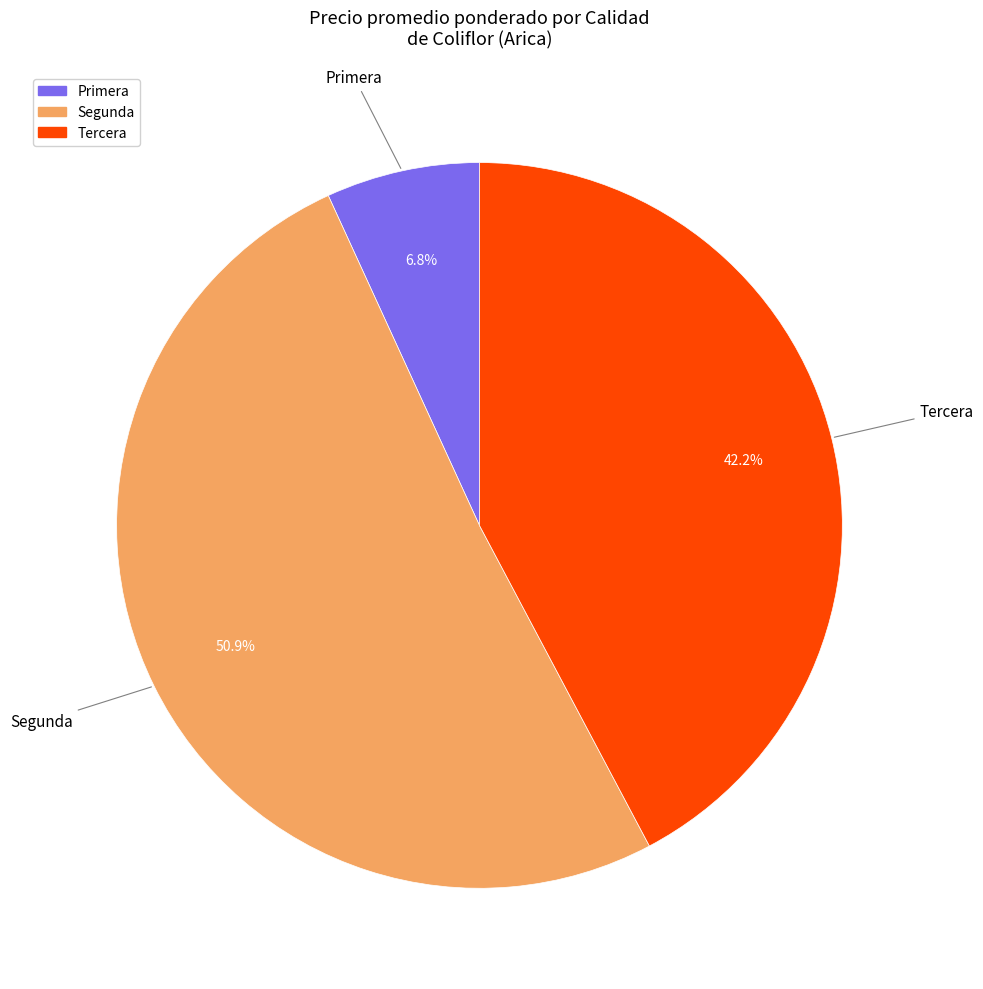

Does Segunda account for over 50% of the chart?

Yes